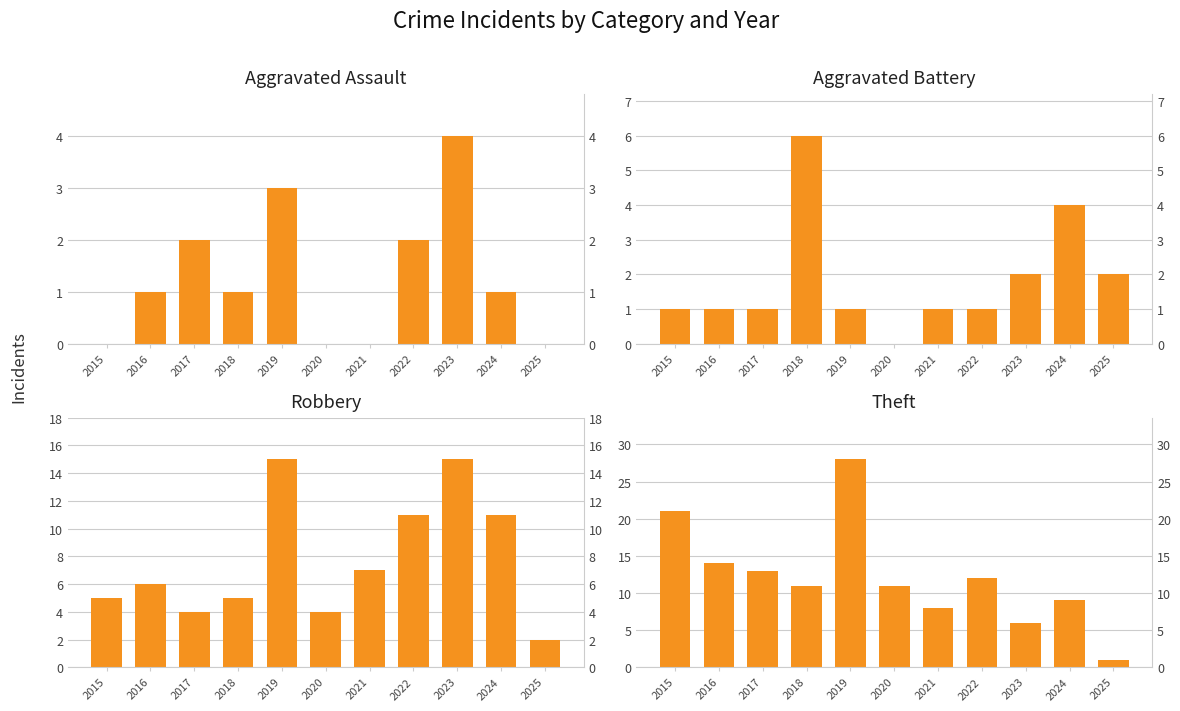

What are all the series names shown in the legend?

Aggravated Assault, Aggravated Battery, Robbery, Theft